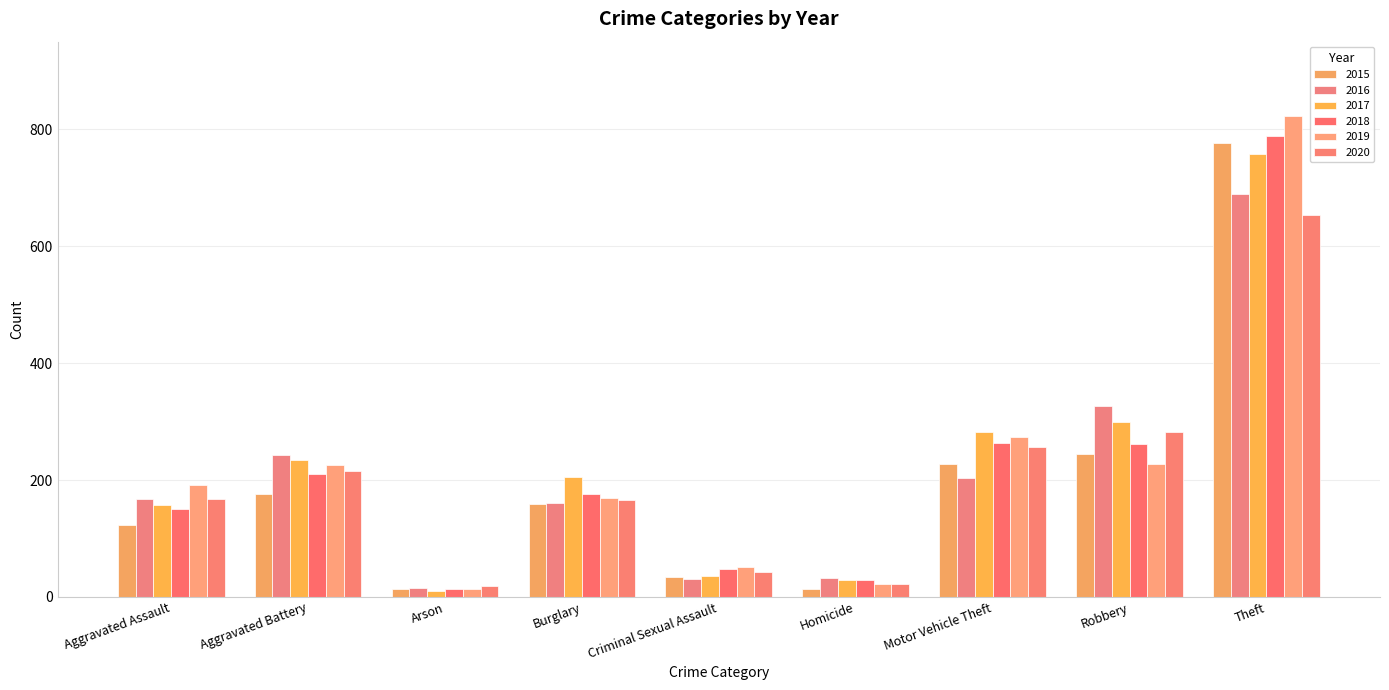

Which series has the widest spread of values?

2019